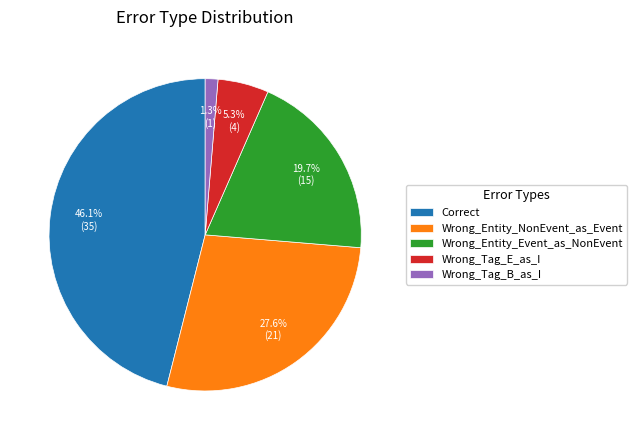

To the nearest percent, what portion does Wrong_Entity_NonEvent_as_Event represent?

28%